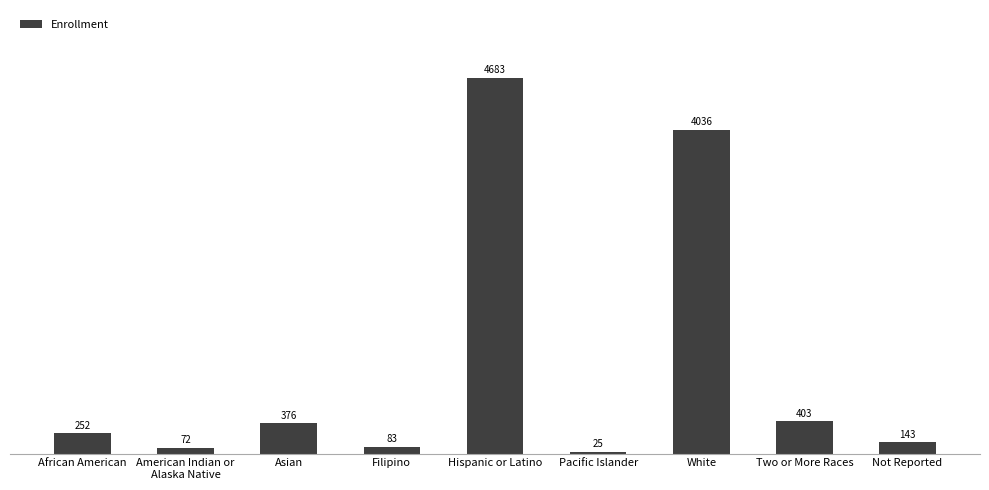

Rank the categories by value from highest to lowest.

Hispanic or Latino, White, Two or More Races, Asian, African American, Not Reported, Filipino, American Indian or
Alaska Native, Pacific Islander